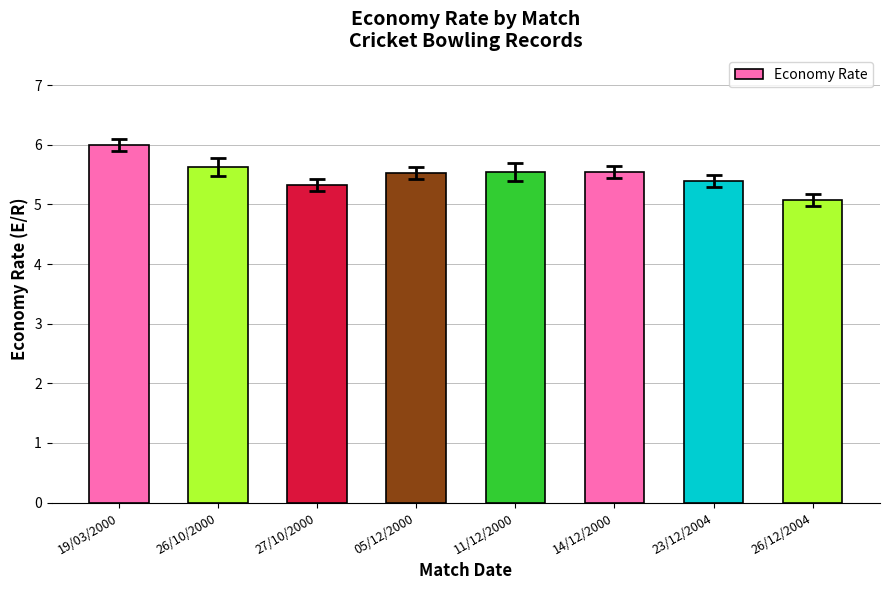

The chart shows a value of 2.1 at 23/12/2004. True or false?

False